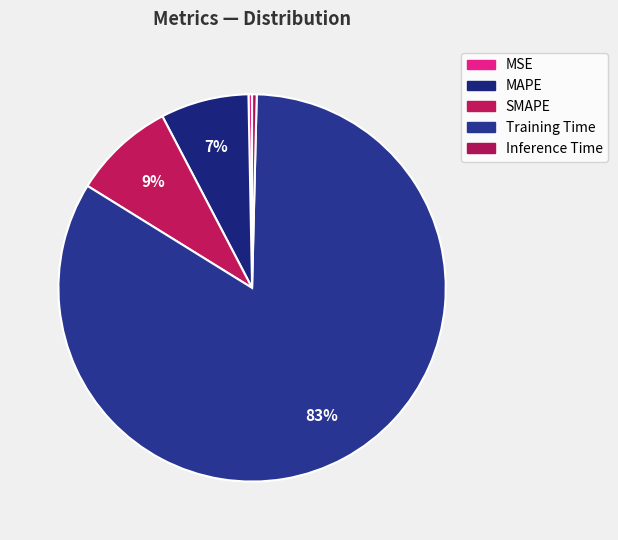

To the nearest percent, what is the combined percentage of MAPE and Inference Time?

8%